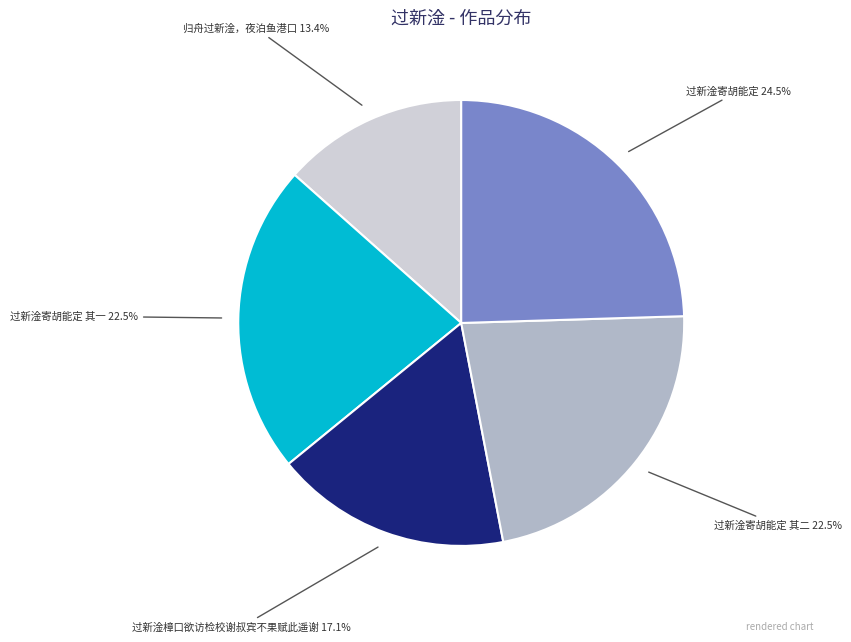

Count the number of slices in the pie.

5